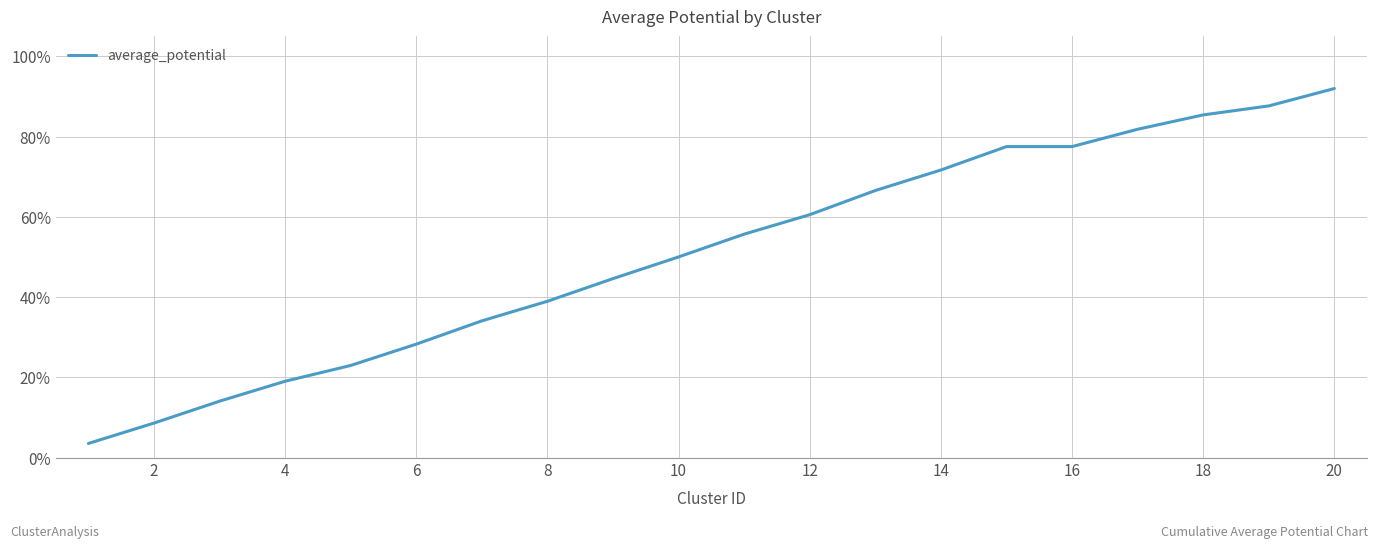

What is the greatest value displayed?

92.0